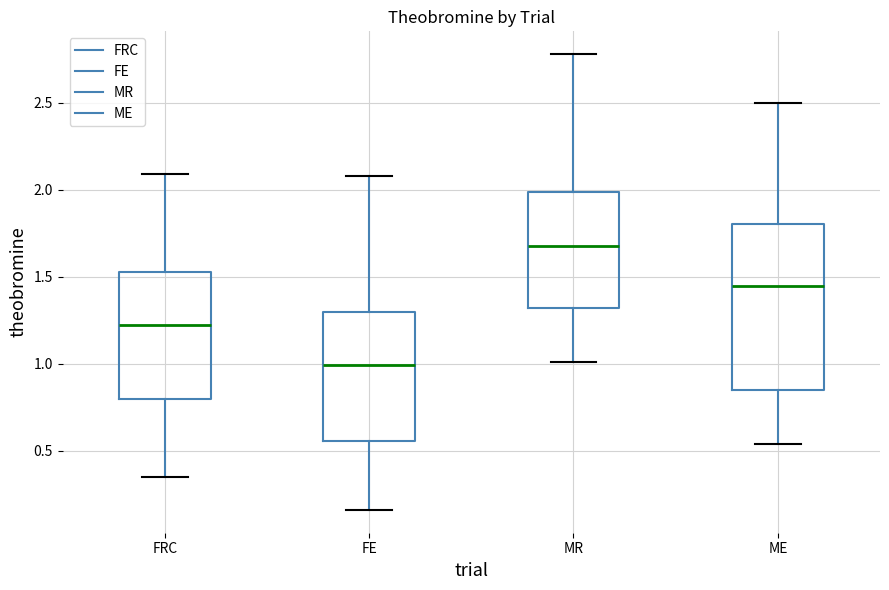

Reading left to right, transcribe this box plot: for each box, give where its median line is, the range the box spans, and where its two whiskers end, as read against the y-axis. The values are not printed on the chart, so give them approximately, as read against the axis.

FRC: median 1.25, box 0.80 to 1.55, whiskers 0.35 to 2.10
FE: median 1.00, box 0.55 to 1.30, whiskers 0.15 to 2.10
MR: median 1.70, box 1.30 to 2.00, whiskers 1.00 to 2.80
ME: median 1.45, box 0.85 to 1.80, whiskers 0.55 to 2.50